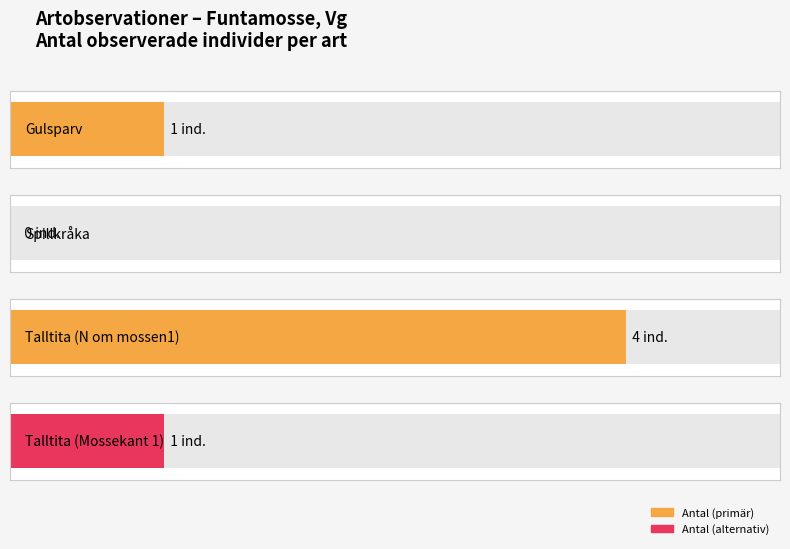

What is the approximate value at Talltita (N om mossen1)?

4